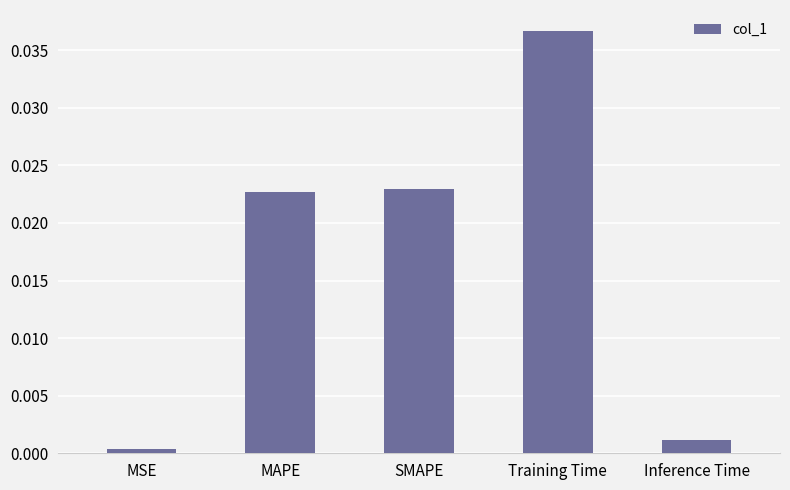

What is the label of the 1st bar from the right?

Inference Time